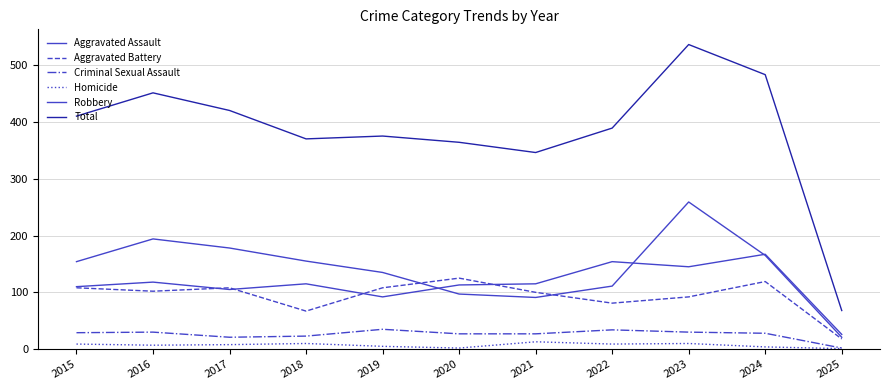

True or false: Aggravated Battery and Criminal Sexual Assault cross at least once.

False